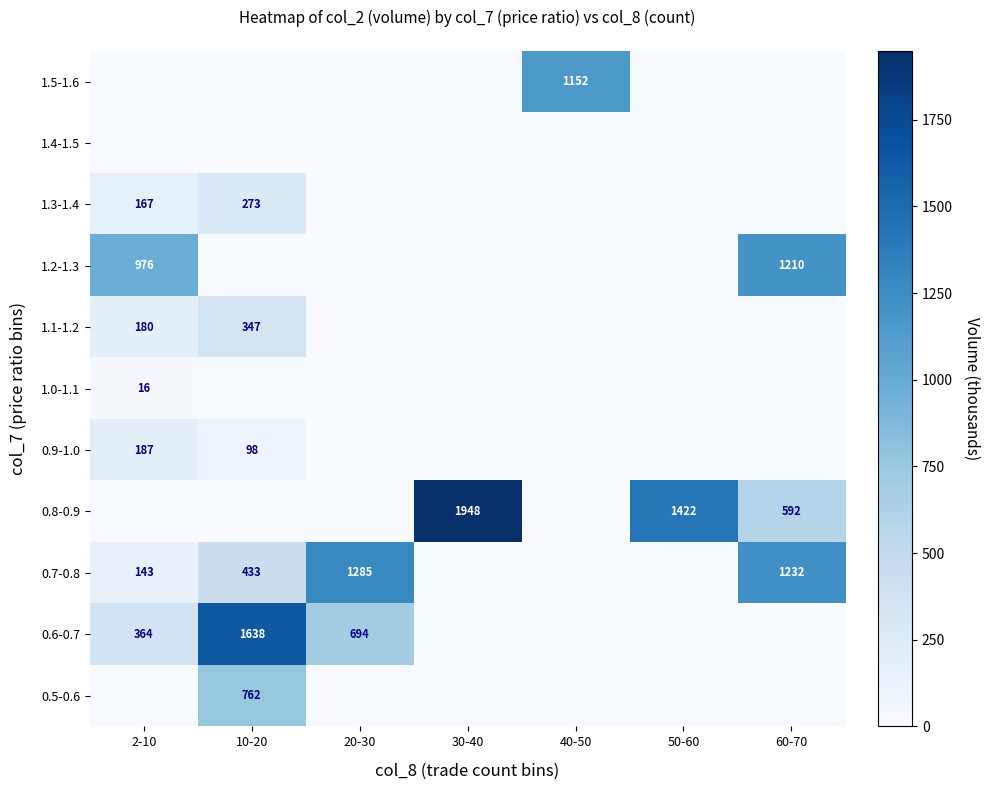

The 0.7-0.8 series shows 1232 at 60-70. True or false?

True